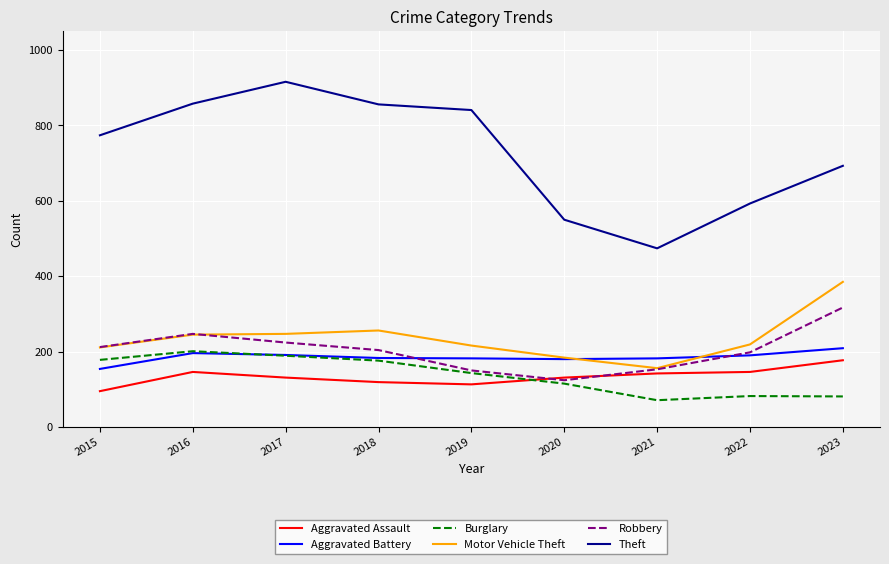

True or false: Burglary and Motor Vehicle Theft intersect in this chart.

False